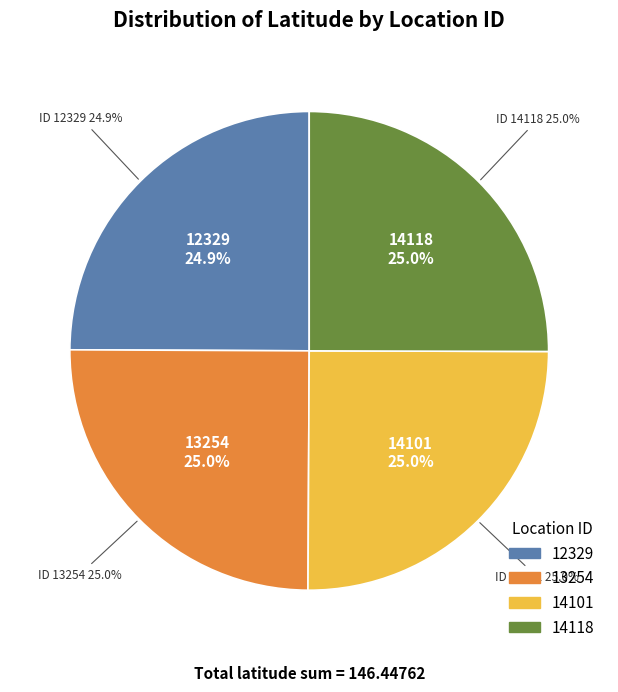

To the nearest percent, what is the average slice percentage?

25%